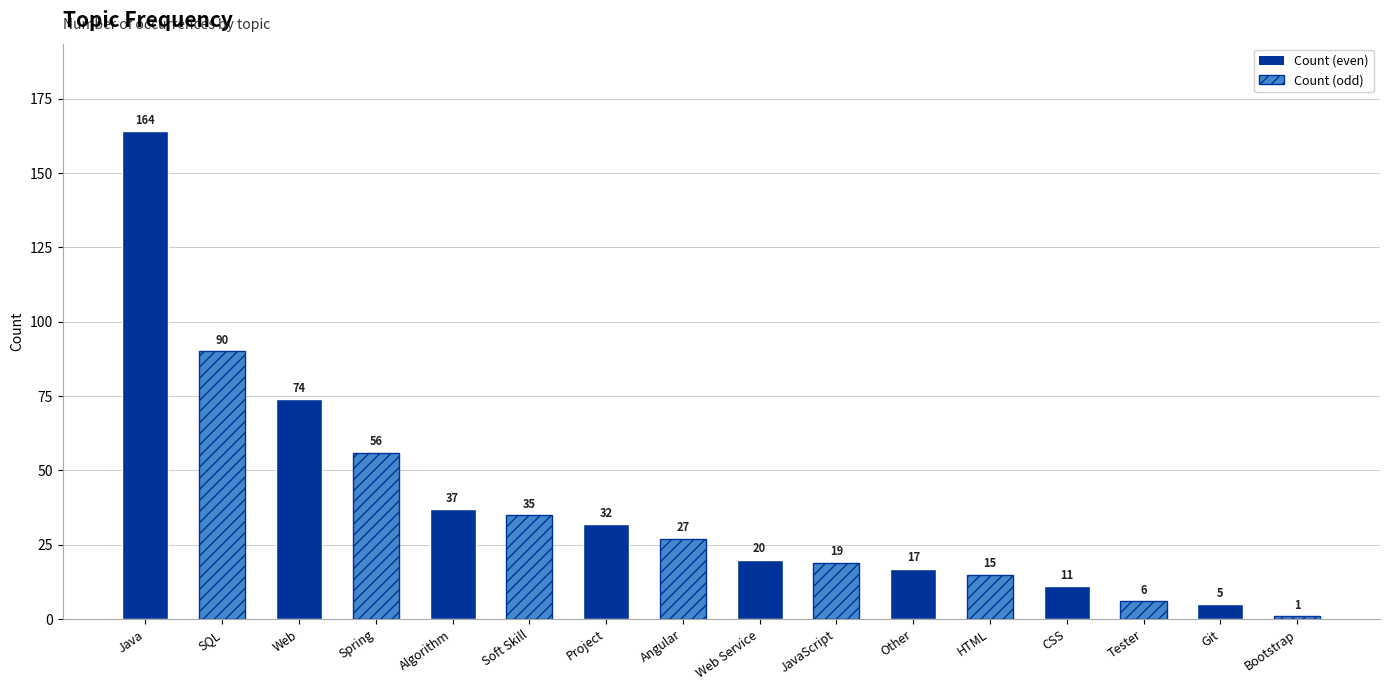

Is it true that the value at Web Service is 31?

False